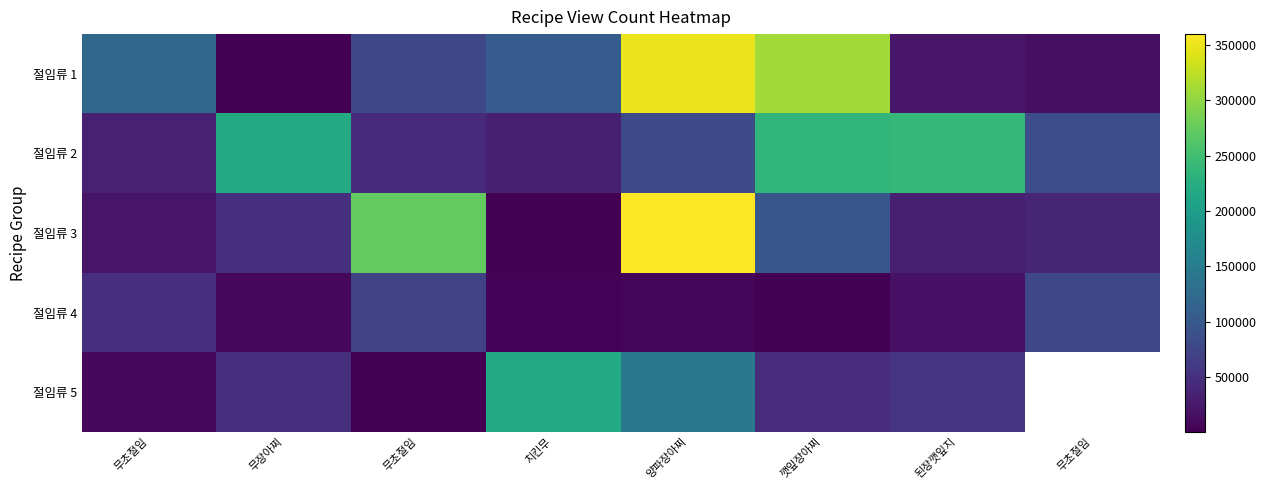

How many categories are shown in the chart?

8